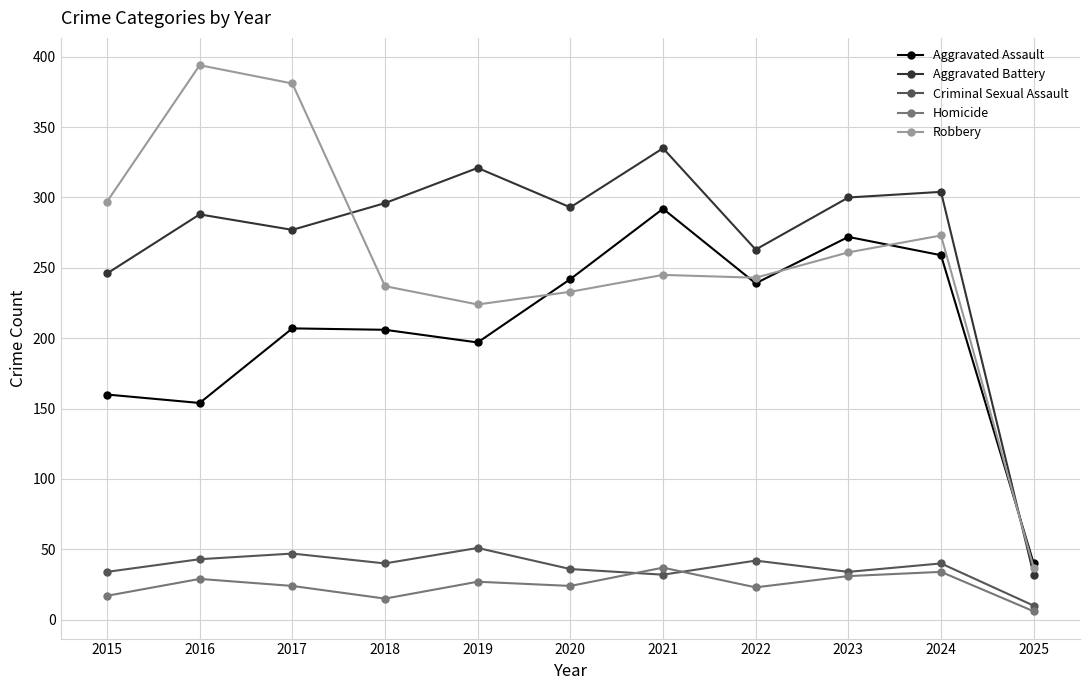

At which category does Aggravated Assault reach its first local valley?

2016